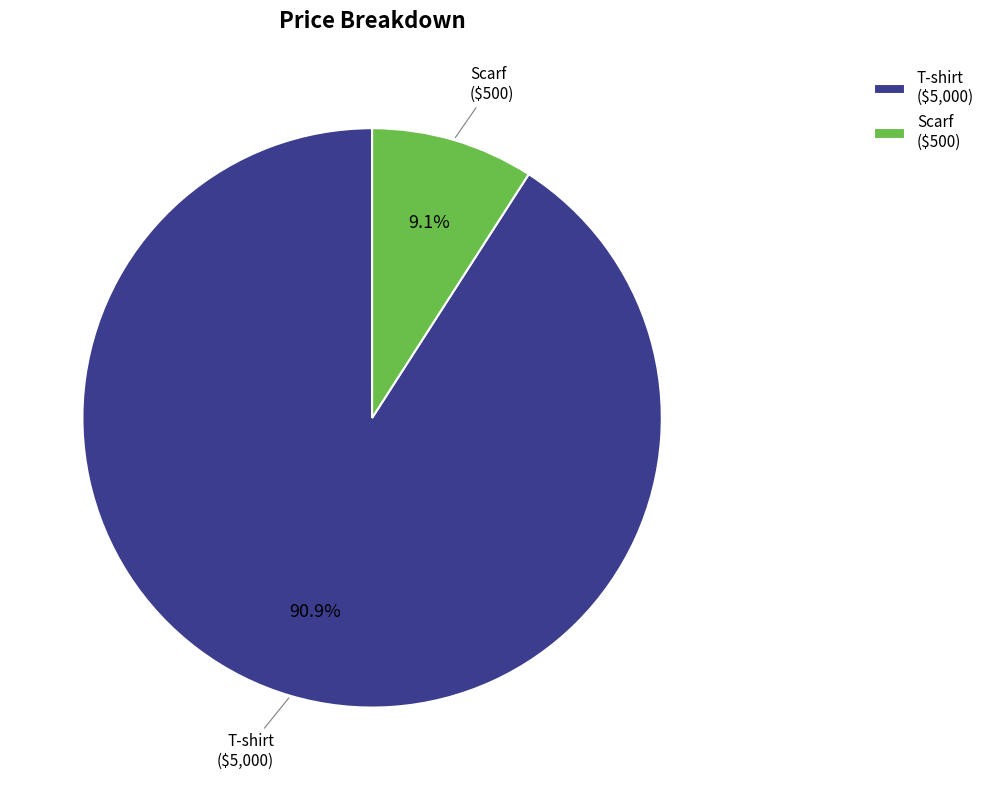

To the nearest percent, what portion does T-shirt represent?

91%